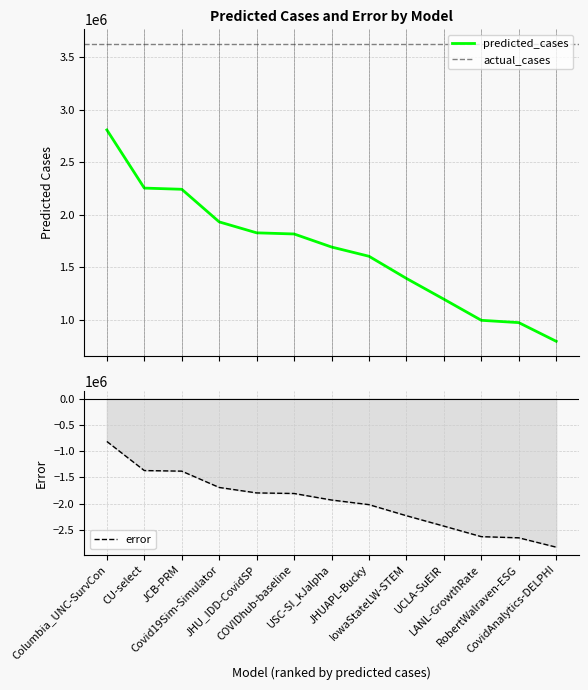

The error series shows -2652937.9 at RobertWalraven-ESG. True or false?

True